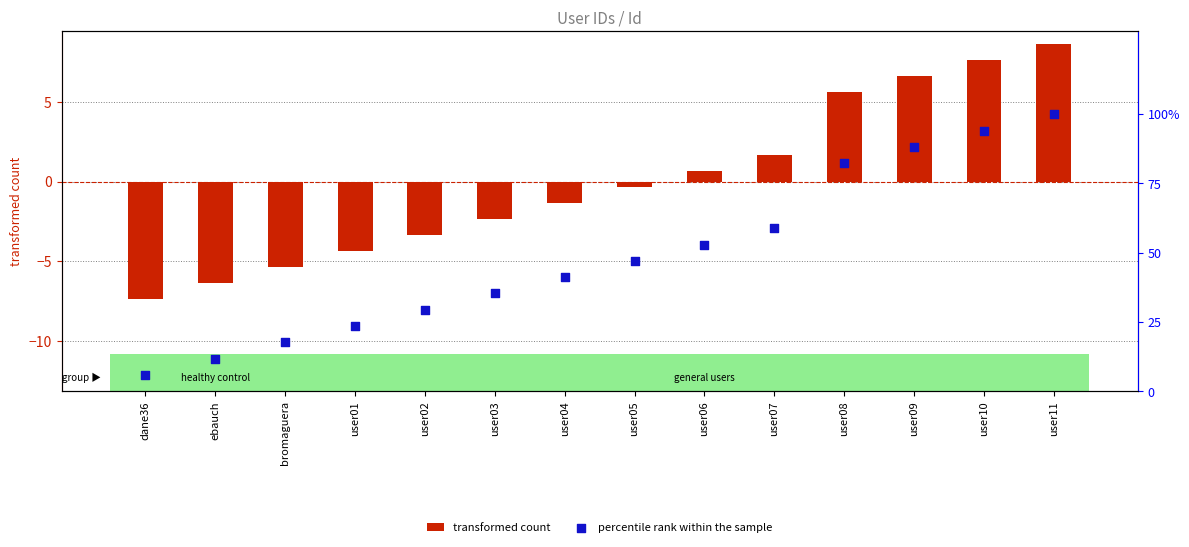

Which series reaches the minimum Y coordinate?

transformed count